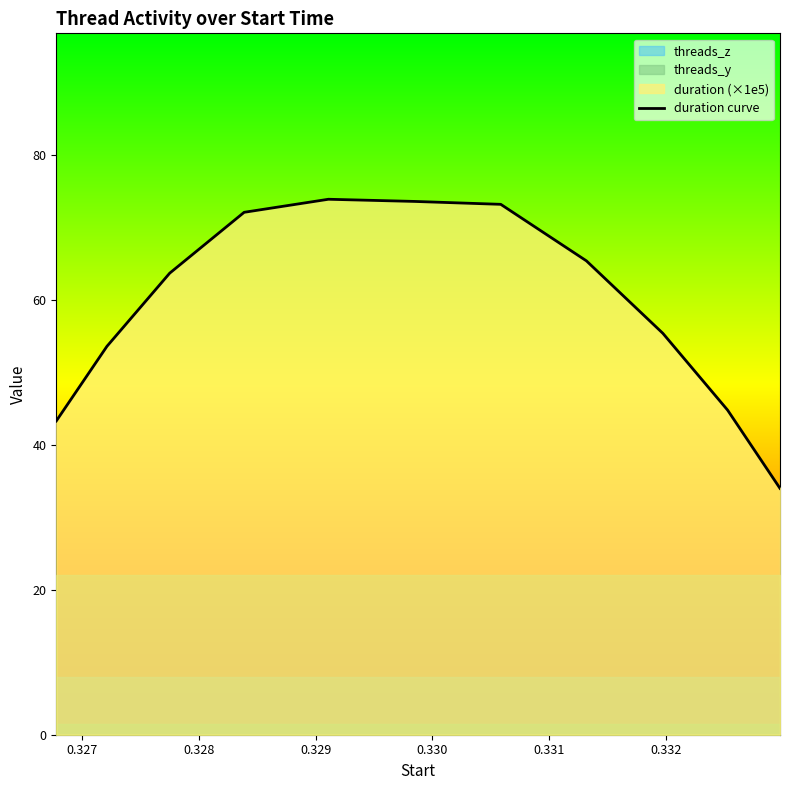

How many lines are shown in the chart?

1